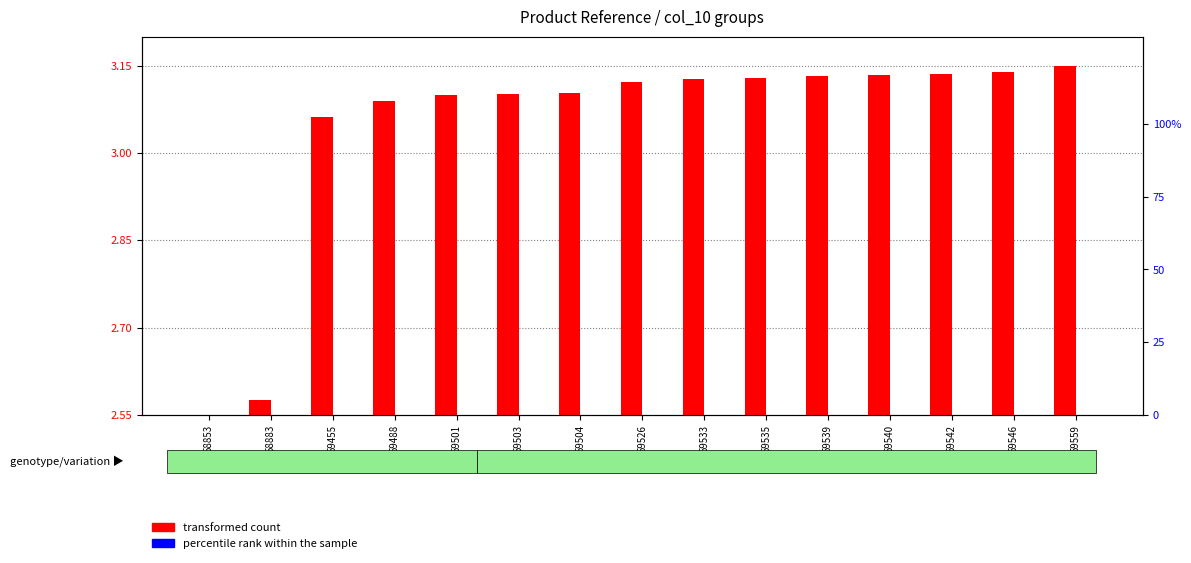

Between 59501 and 59455, which is larger?

59501